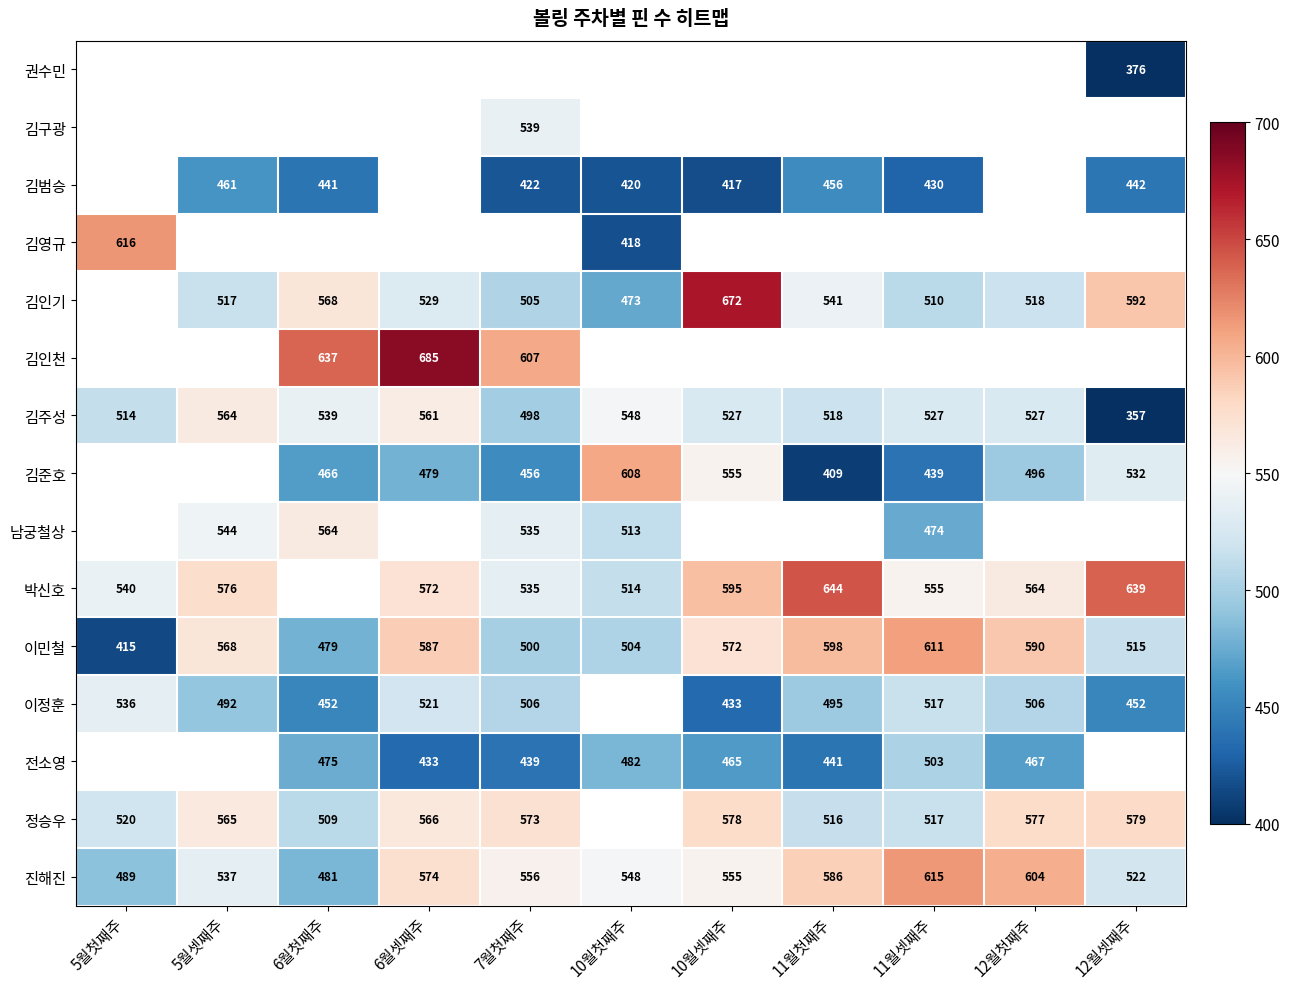

Is it true that 이민철 equals 415 at 5월첫째주?

True